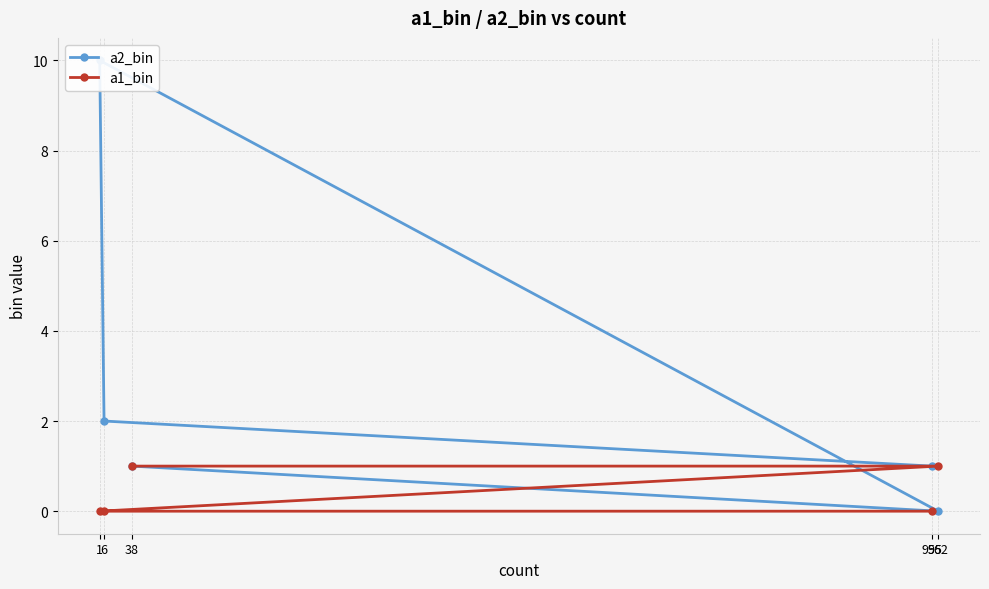

What is the difference between the second highest and second lowest values in the a2_bin series?

1